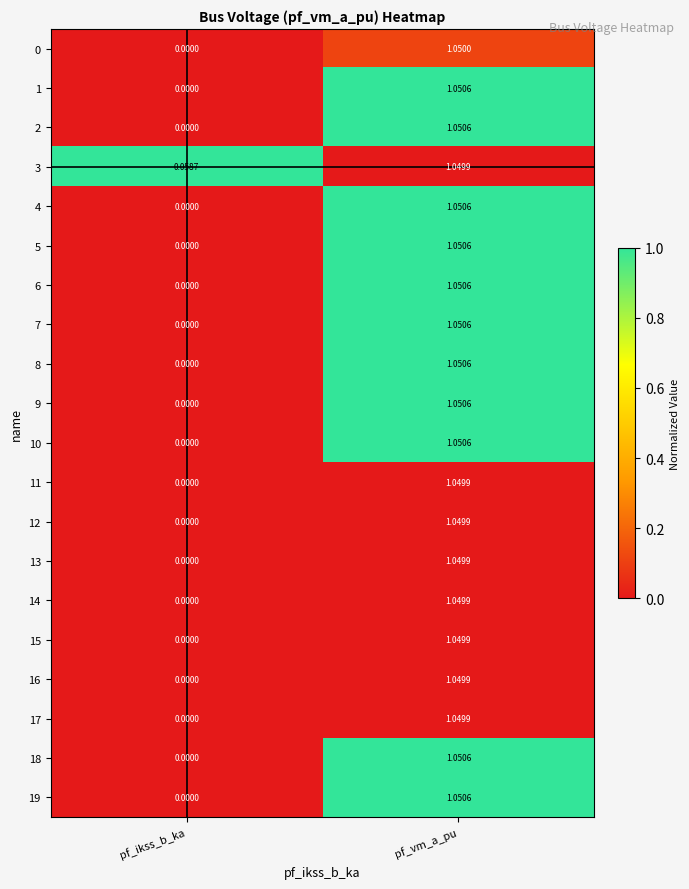

Where does the 13 series first go above 1?

pf_vm_a_pu